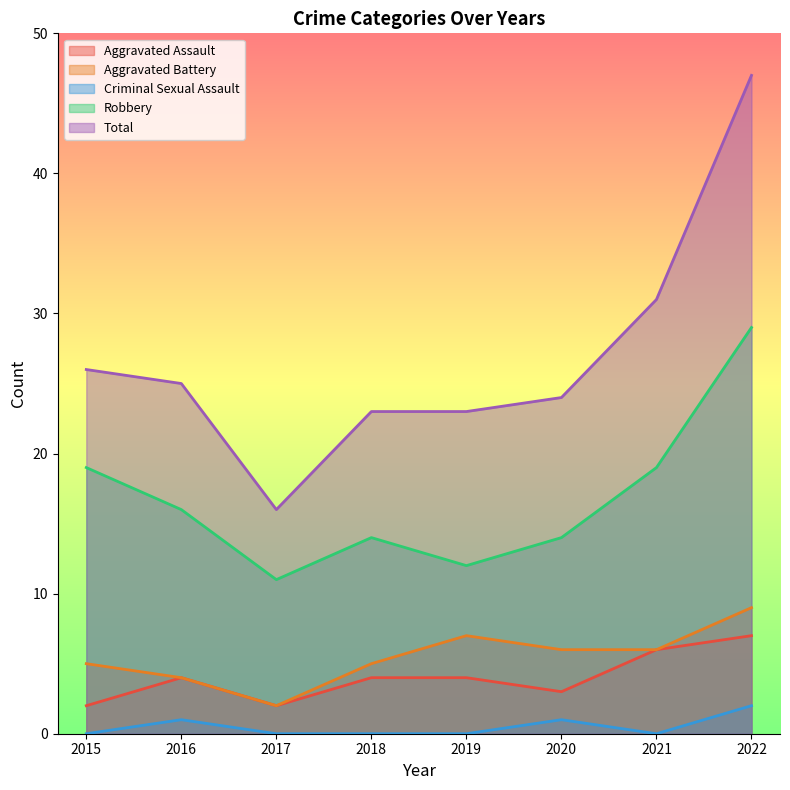

What is the difference between the maximum and minimum values in the Aggravated Assault series?

5